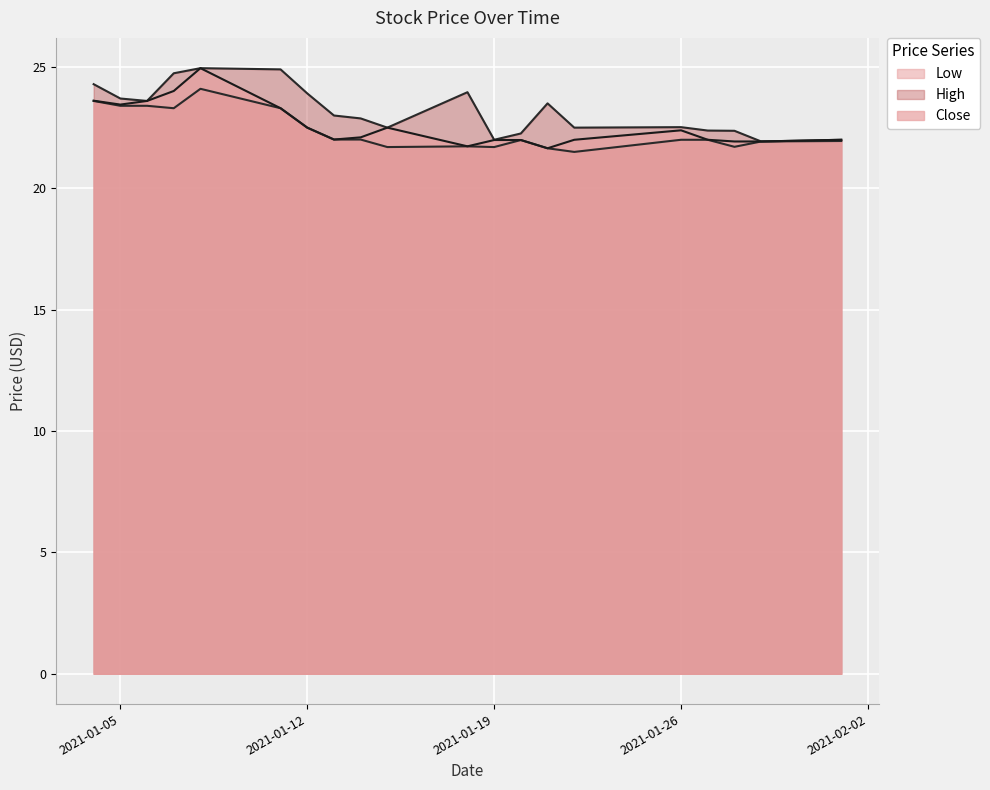

What is the minimum value for Close?

21.6